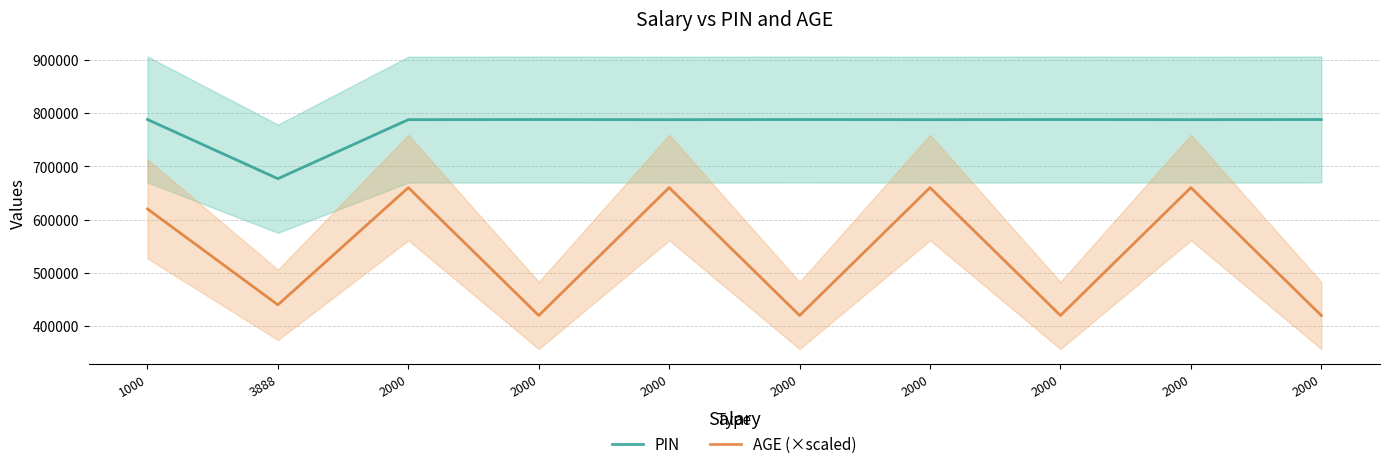

At which category does PIN reach its first local valley?

3888